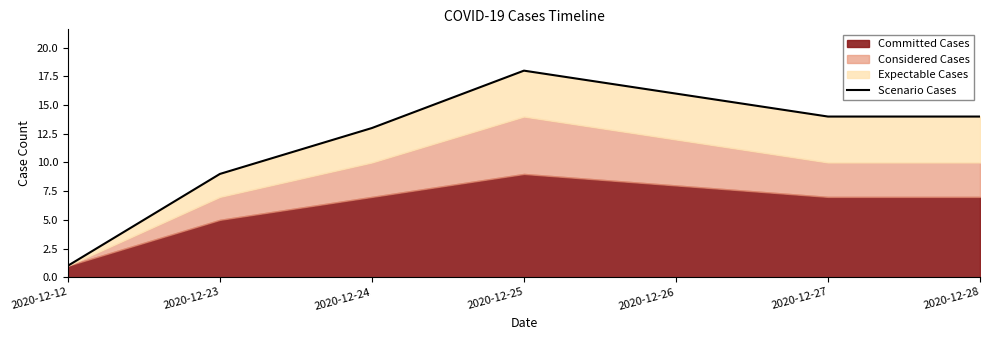

List the labels in order of value, largest first.

2020-12-25, 2020-12-26, 2020-12-27, 2020-12-28, 2020-12-24, 2020-12-23, 2020-12-12